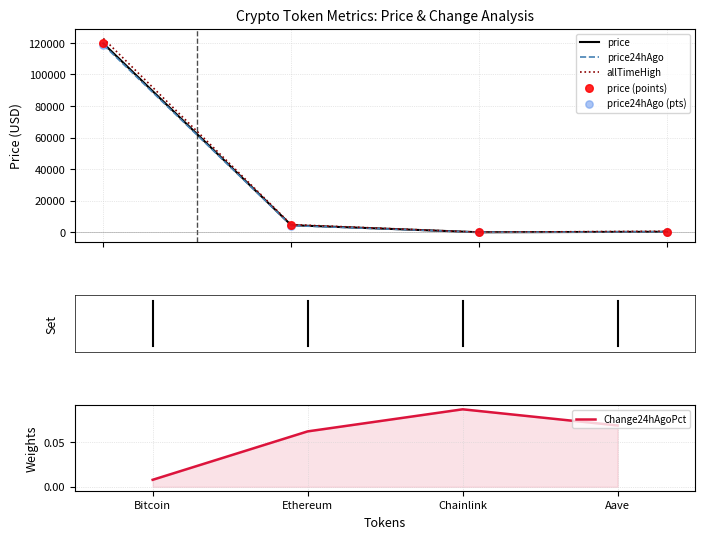

Which series has the largest Y range (max minus min)?

allTimeHigh